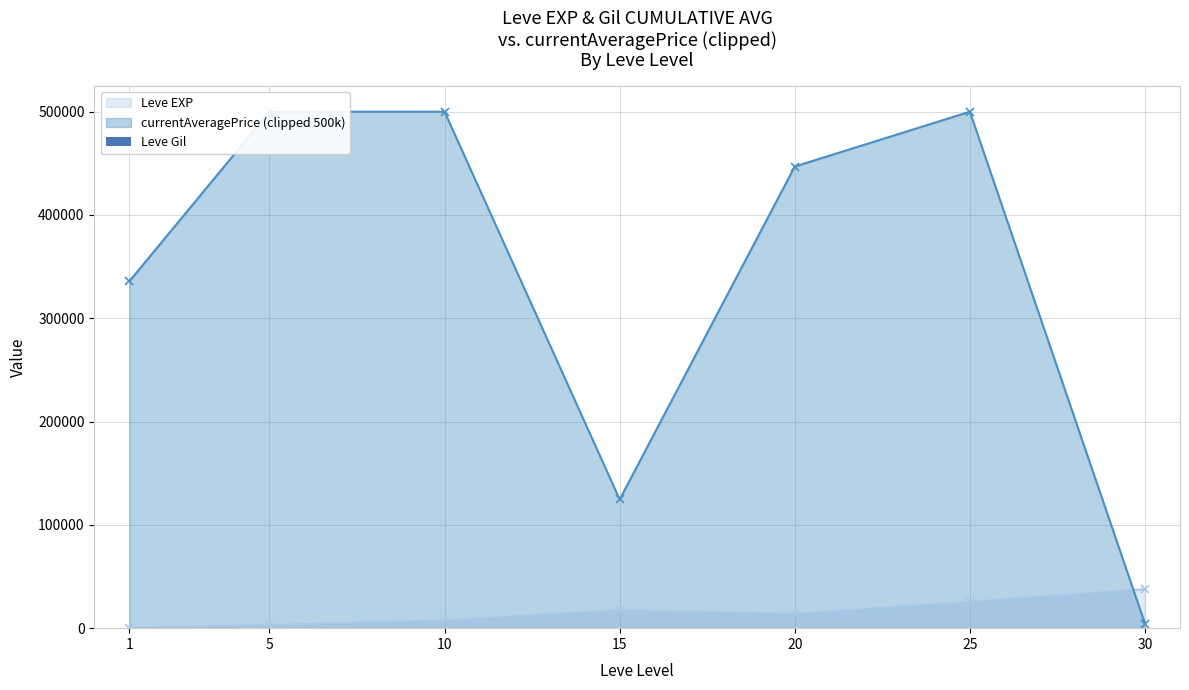

What is the highest value of the Leve EXP series?

37715.0